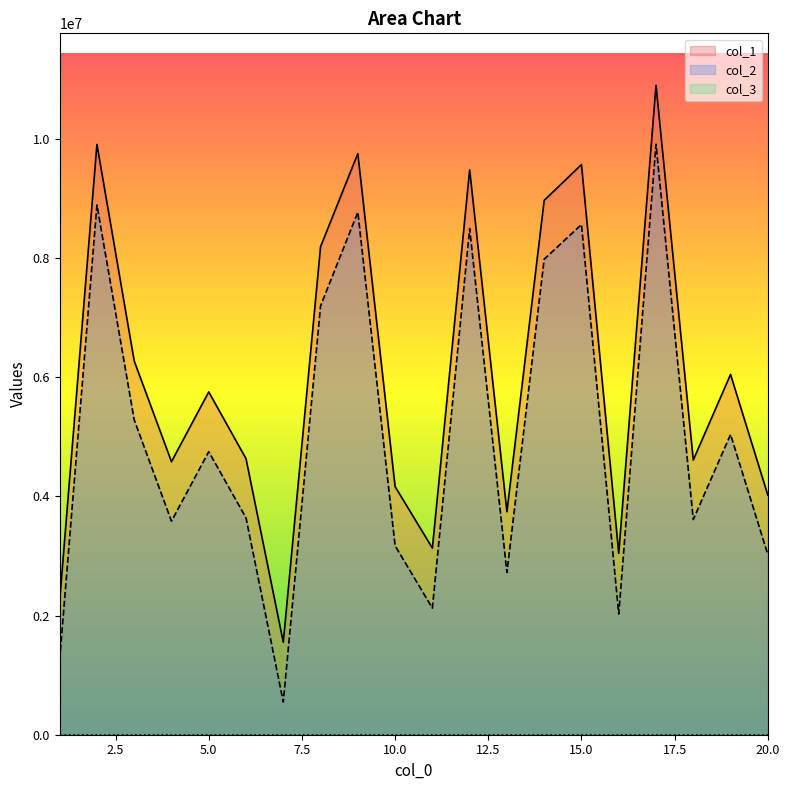

The value of col_2 at 9 is 8771513. True or false?

True